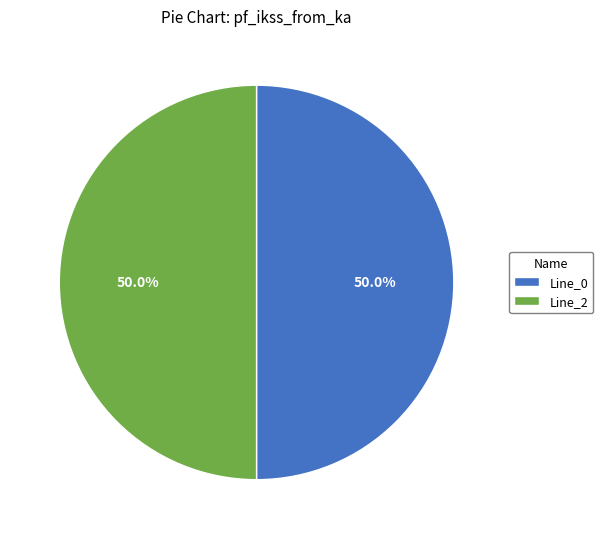

What is the total percentage of Line_0 and Line_2?

100.0%